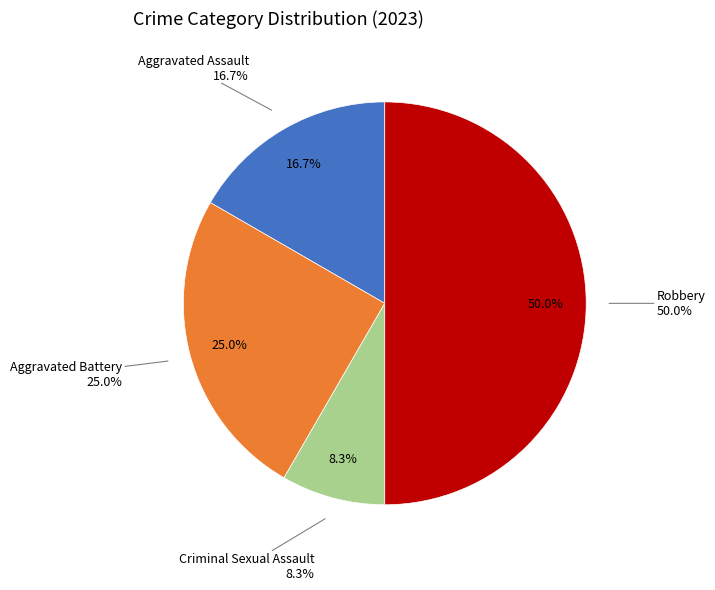

How many slices are in this pie chart?

4